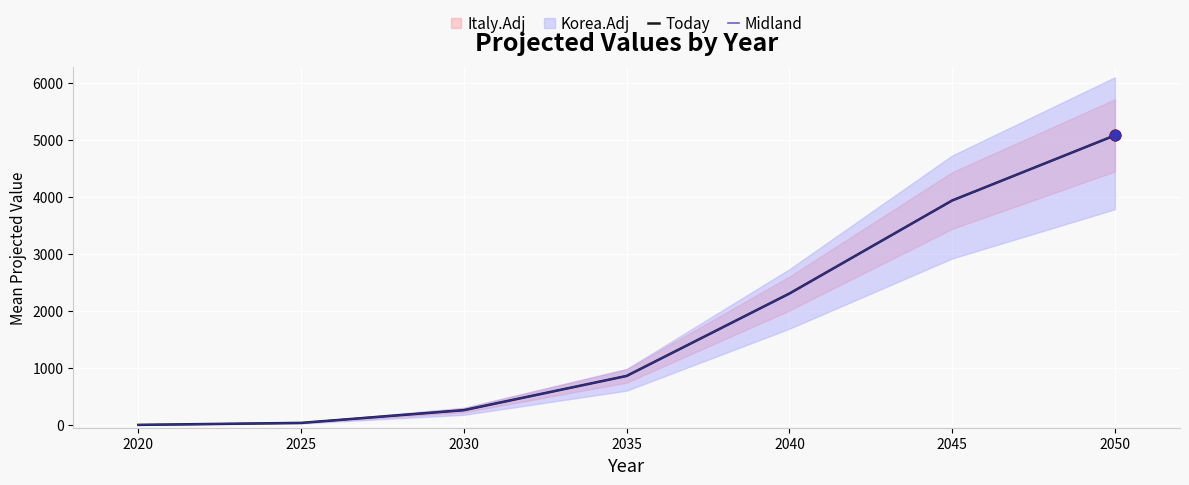

What is the total value across all series at 2040?

4607.1